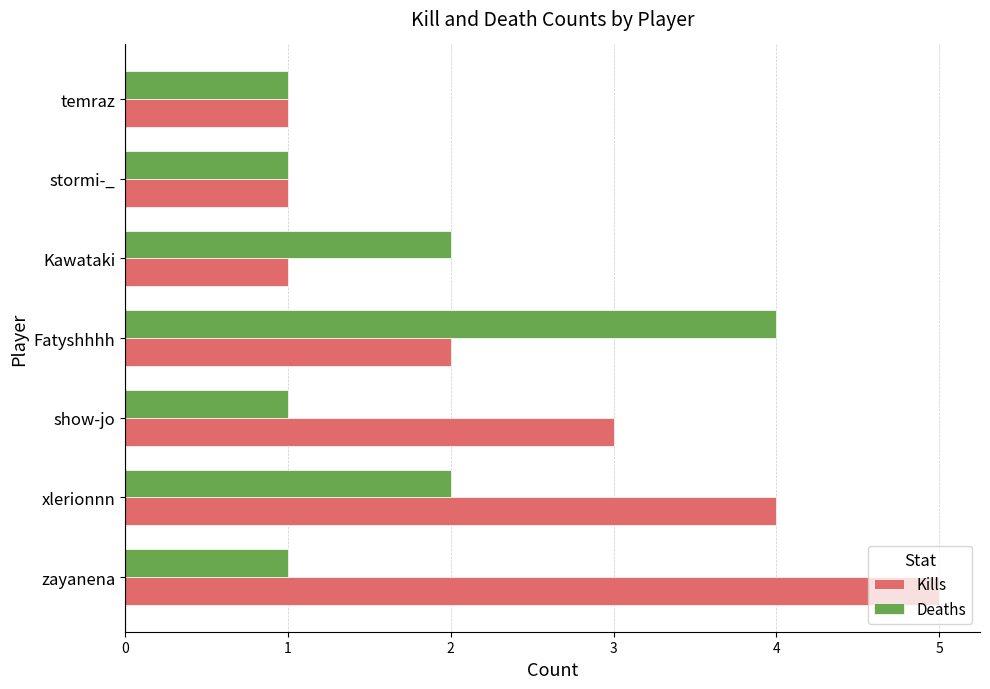

List the series in order of their peak value, lowest first.

Deaths, Kills